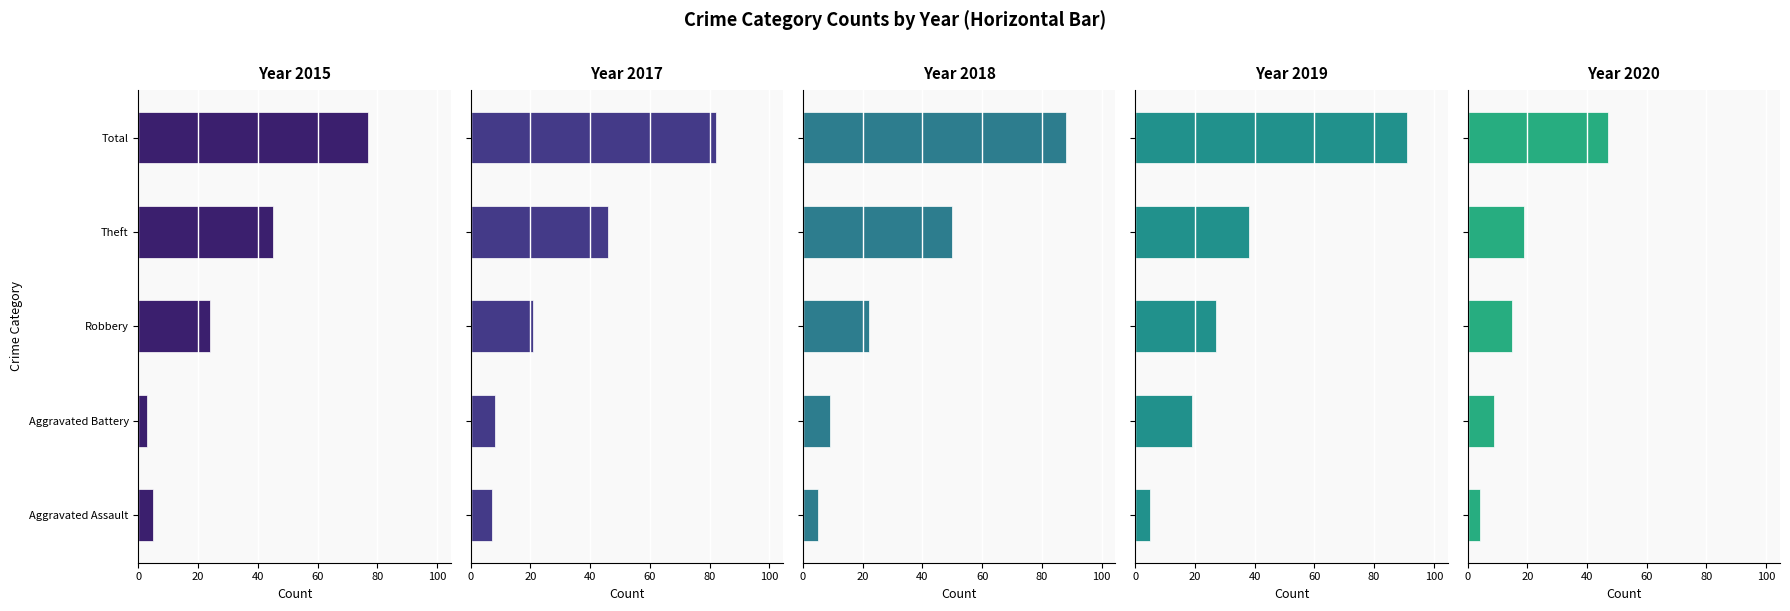

What is the difference between the maximum and minimum values in the 2018 series?

83